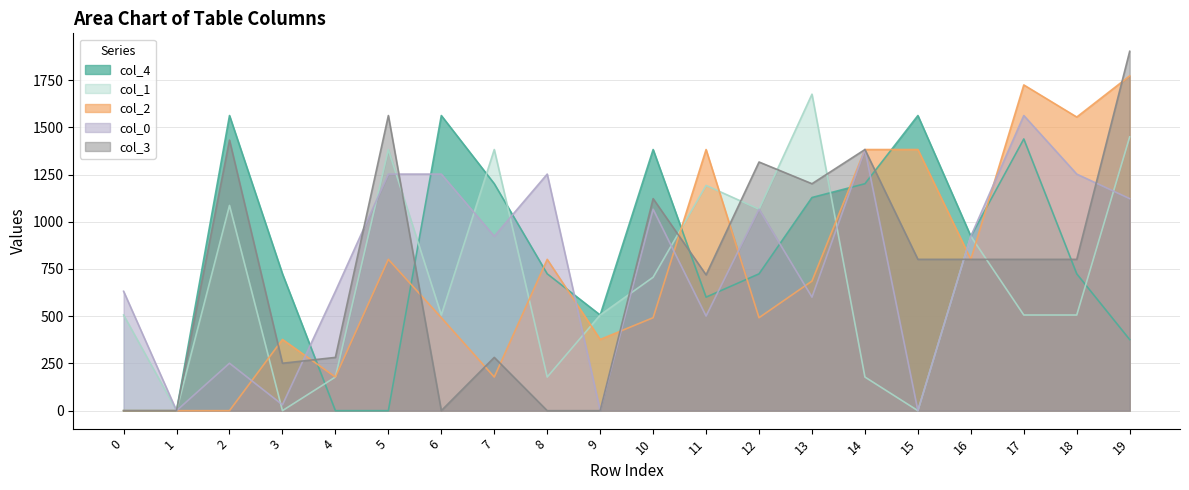

Reading left to right, list all the values displayed in this chart.

col_1: 0=506.3	1=0.0	2=1086.3	3=0.0	4=178.0	5=1382.3	6=506.3	7=1382.3	8=178.0	9=506.3	10=706.3	11=1192.3	12=1066.3	13=1675.3	14=178.0	15=0.0	16=923.3	17=506.3	18=506.3	19=1449.3
col_2: 0=0.0	1=0.0	2=0.0	3=377.0	4=178.0	5=801.0	6=492.0	7=178.0	8=801.0	9=377.0	10=492.0	11=1382.3	12=492.0	13=686.0	14=1382.3	15=1382.3	16=801.0	17=1724.3	18=1554.3	19=1772.3
col_3: 0=0.0	1=0.0	2=1432.3	3=251.0	4=282.0	5=1562.3	6=0.0	7=282.0	8=0.0	9=0.0	10=1122.3	11=719.0	12=1316.3	13=1201.3	14=1382.3	15=801.0	16=801.0	17=801.0	18=801.0	19=1902.3
col_4: 0=0.0	1=0.0	2=1562.3	3=724.3	4=0.0	5=0.0	6=1562.3	7=1201.3	8=724.3	9=506.3	10=1382.3	11=601.0	12=724.3	13=1128.3	14=1201.3	15=1562.3	16=923.3	17=1438.3	18=724.3	19=376.3
col_0: 0=632.0	1=0.0	2=251.0	3=31.0	4=632.0	5=1252.3	6=1252.3	7=923.3	8=1252.3	9=0.0	10=1066.3	11=501.0	12=1066.3	13=601.0	14=1382.3	15=0.0	16=923.3	17=1562.3	18=1252.3	19=1122.3